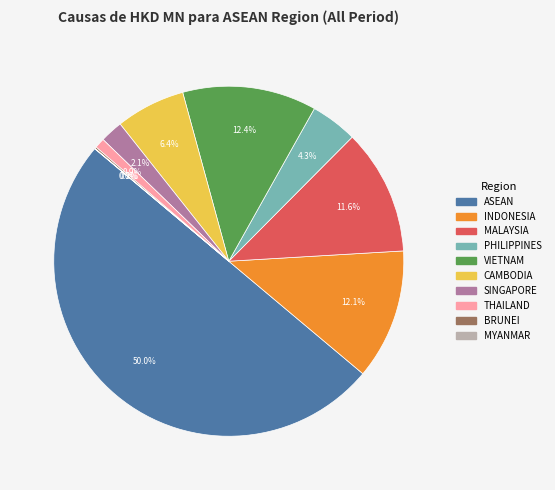

To the nearest percent, what percentage of the pie is SINGAPORE?

2%